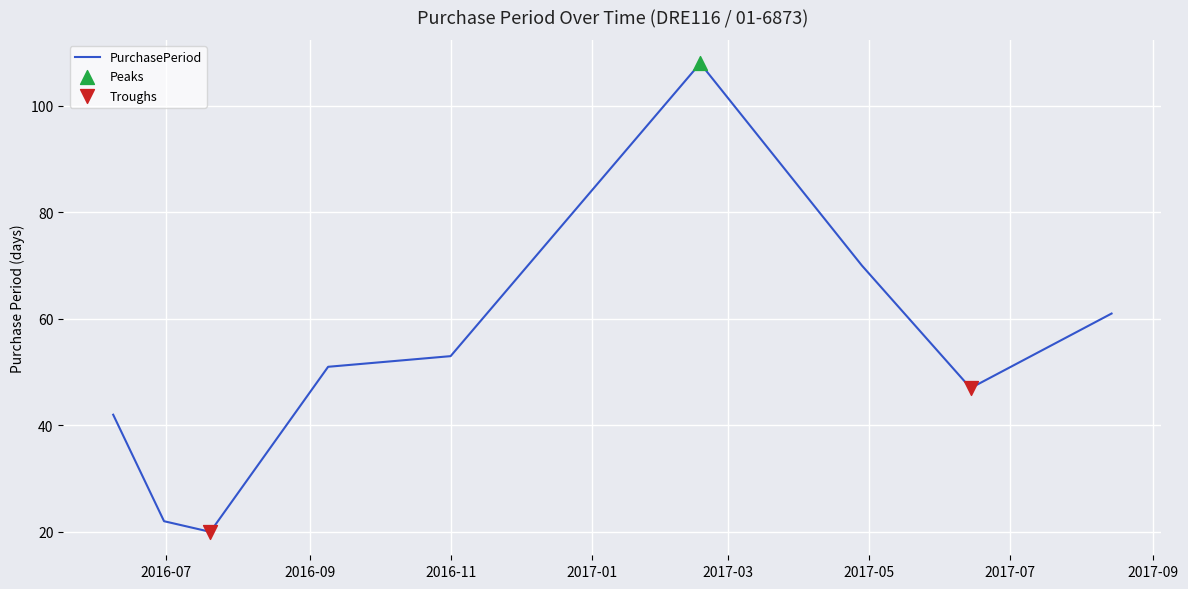

What is the greatest value displayed?

108